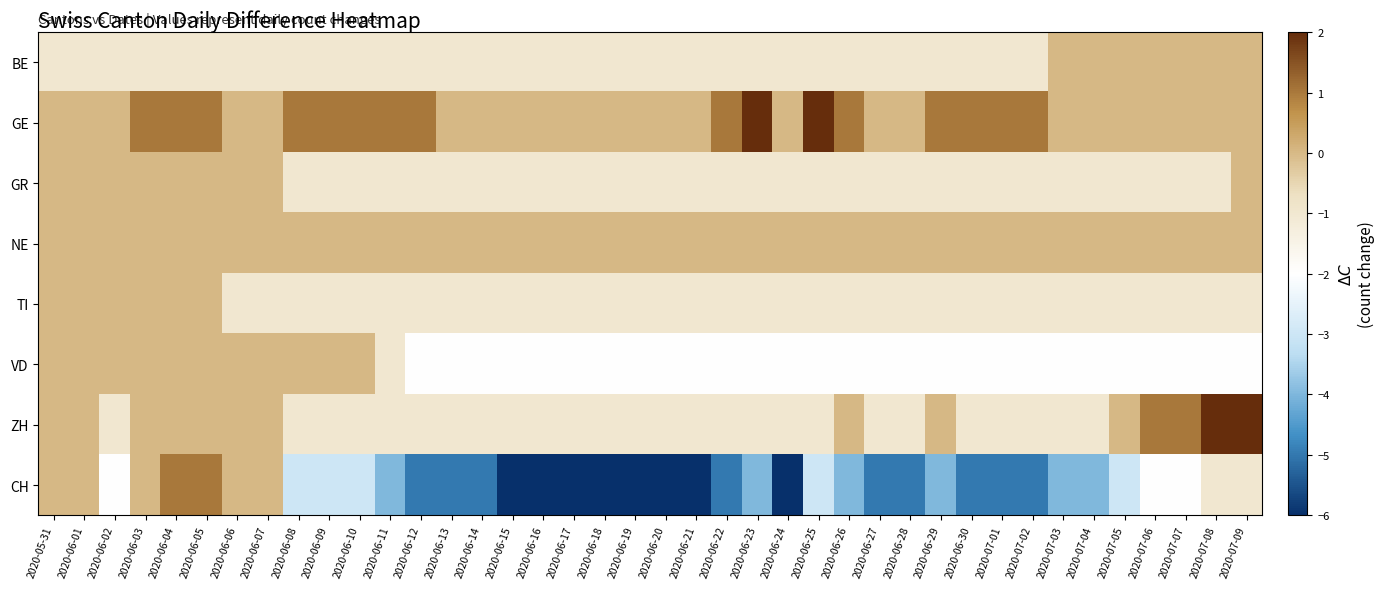

Count the number of categories in the chart.

40